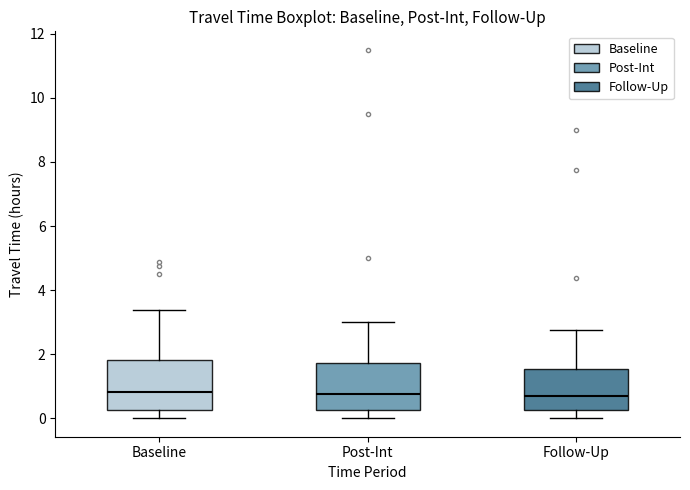

Reading left to right, read every box against the y-axis: the position of its median line, the range the box covers, and the ends of its whiskers. The values are not printed on the chart, so give them approximately, as read against the axis.

Baseline: median 0.8, box 0.2 to 1.8, whiskers 0.0 to 3.4
Post-Int: median 0.8, box 0.2 to 1.8, whiskers 0.0 to 3.0
Follow-Up: median 0.6, box 0.2 to 1.6, whiskers 0.0 to 2.8